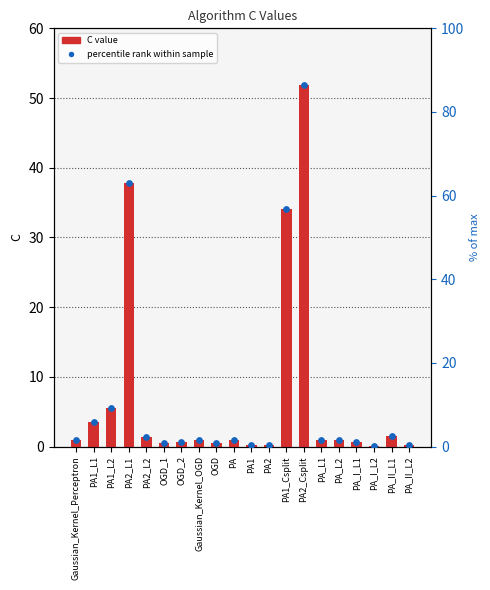

Which series contains the lowest Y value?

C value